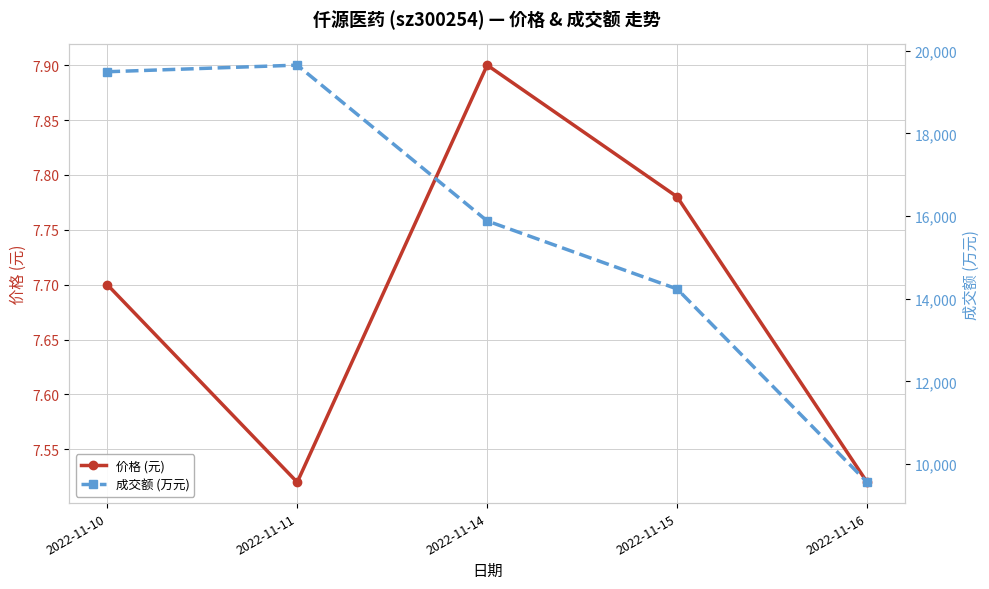

True or false: 成交额 (万元) has a value of 14541.2 at 2022-11-16.

False